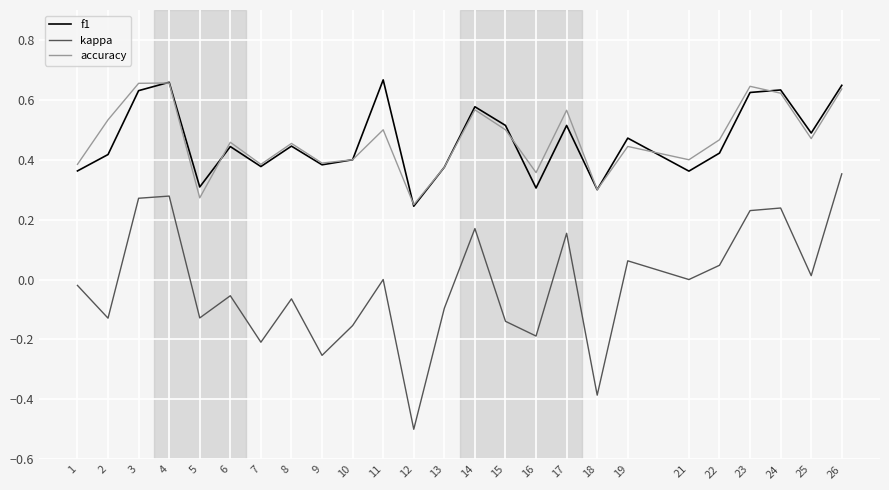

At which category does f1 reach its first local valley?

5